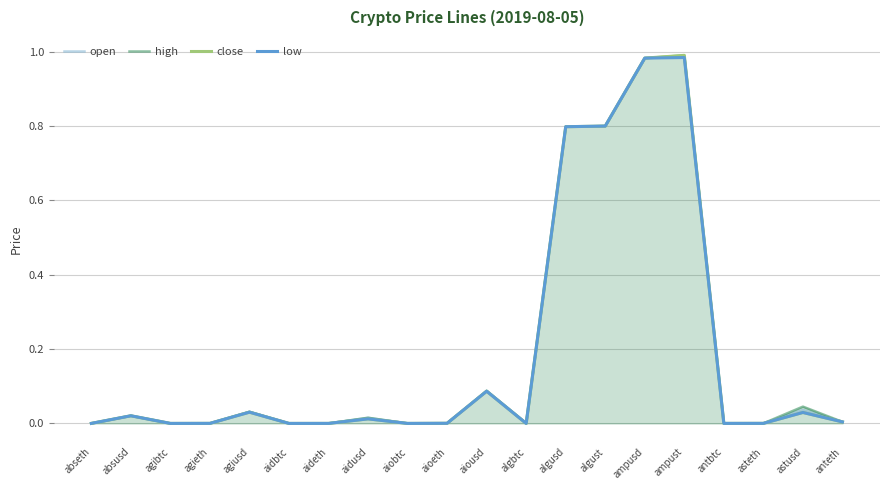

What position from the left is agiusd?

5